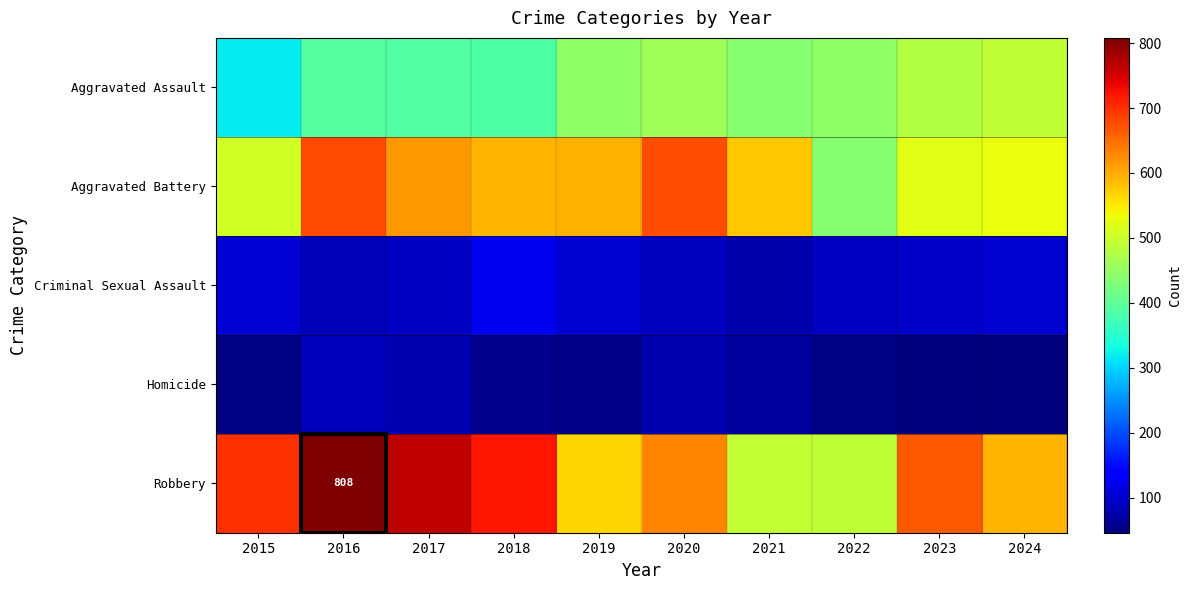

Between 2022 and 2023, which series saw the biggest shift?

Robbery